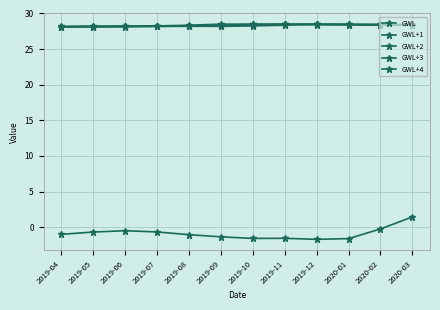

What is the sum of all GWL+4 values?

340.2